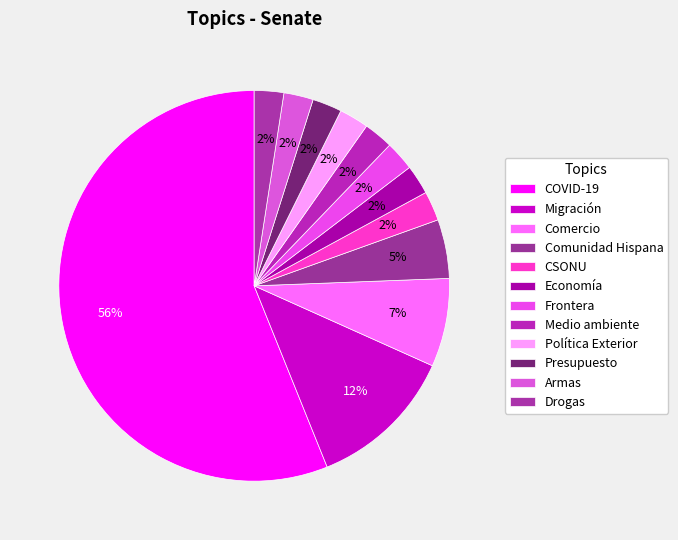

To the nearest percent, what is the difference between the CSONU and Comercio slice percentages?

5%